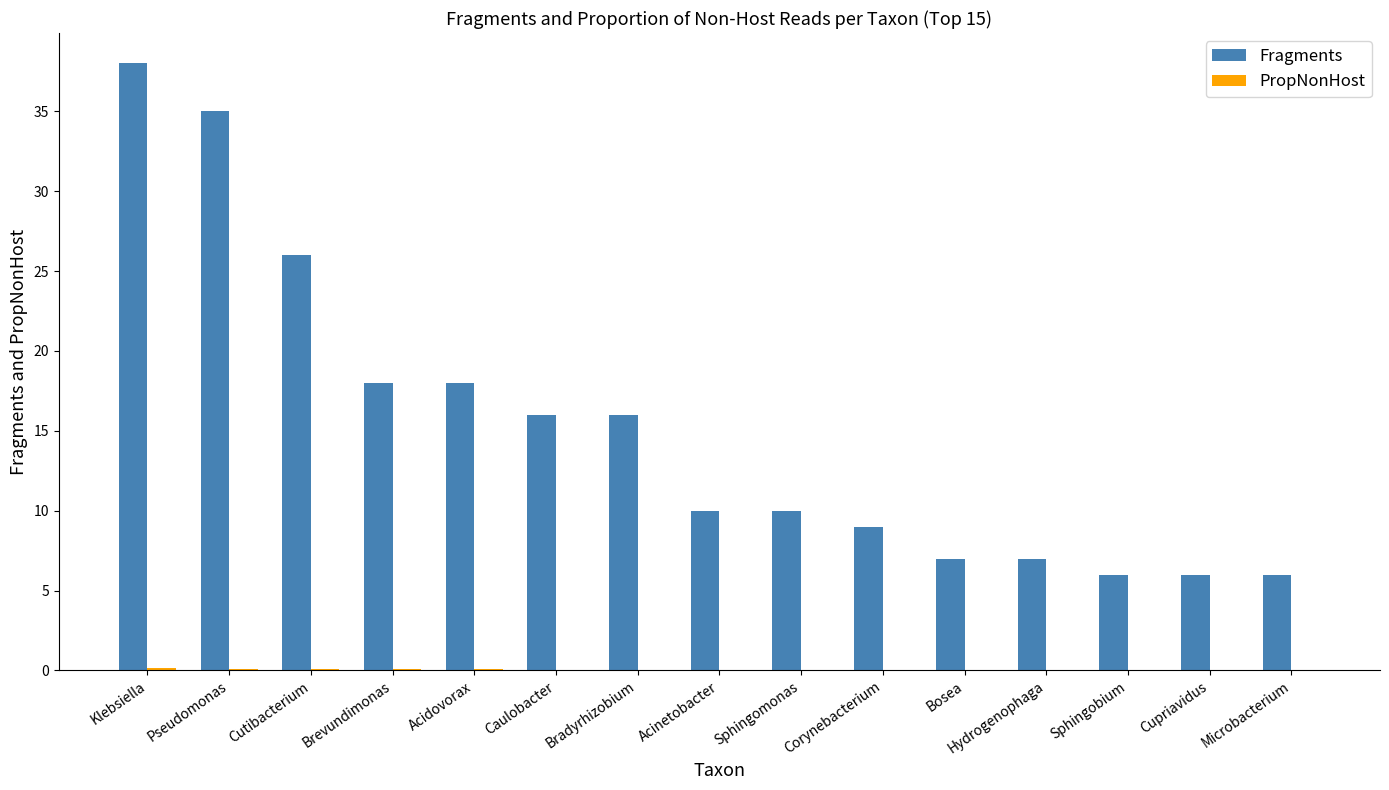

At which label does Fragments reach its peak?

Klebsiella